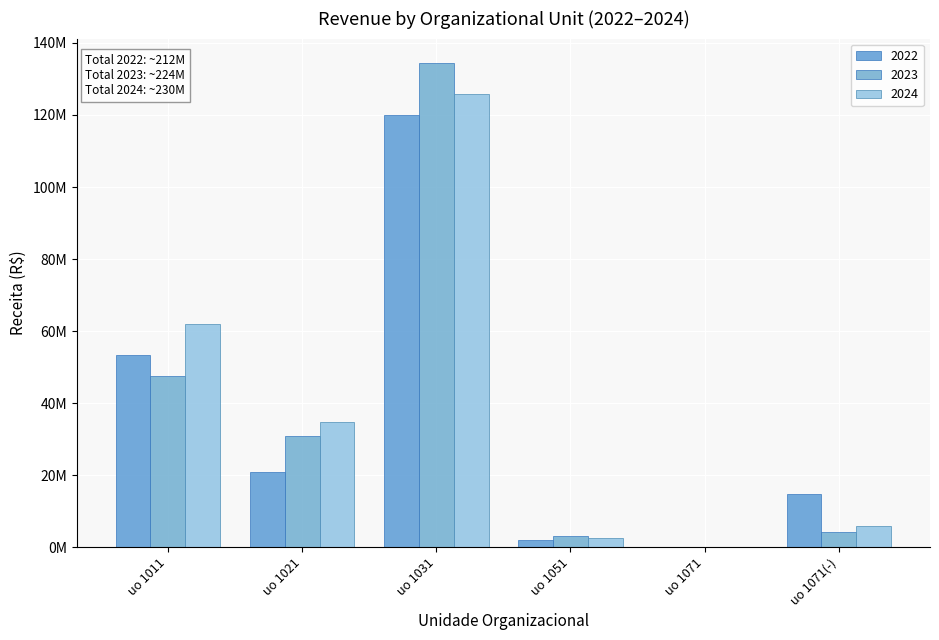

Are the bars grouped side by side (vs. stacked)?

Yes